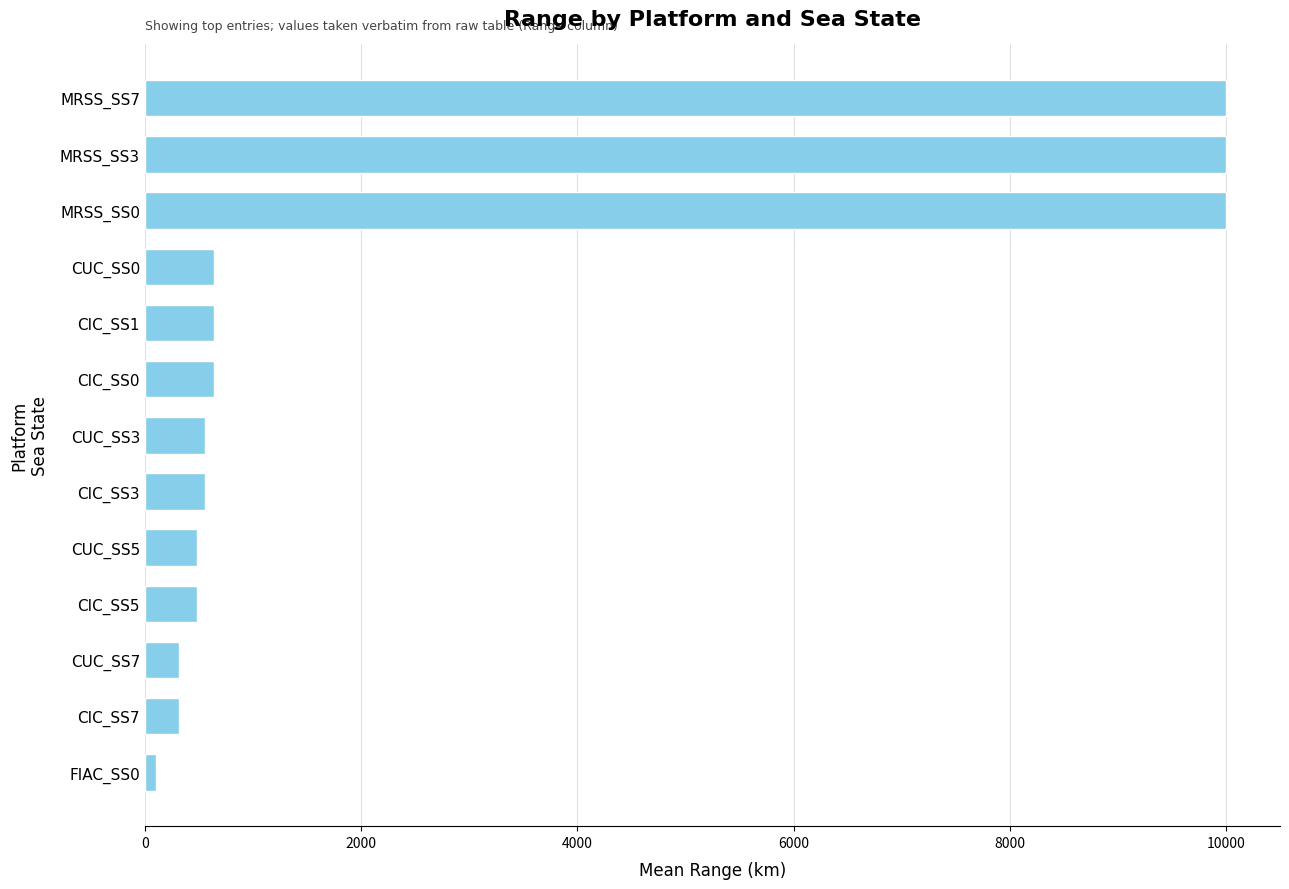

Reading top to bottom, list all the values displayed in this chart.

MRSS_SS7=9999	MRSS_SS3=9999	MRSS_SS0=9999	CUC_SS0=640	CIC_SS1=640	CIC_SS0=640	CUC_SS3=560	CIC_SS3=560	CUC_SS5=480	CIC_SS5=480	CUC_SS7=320	CIC_SS7=320	FIAC_SS0=100